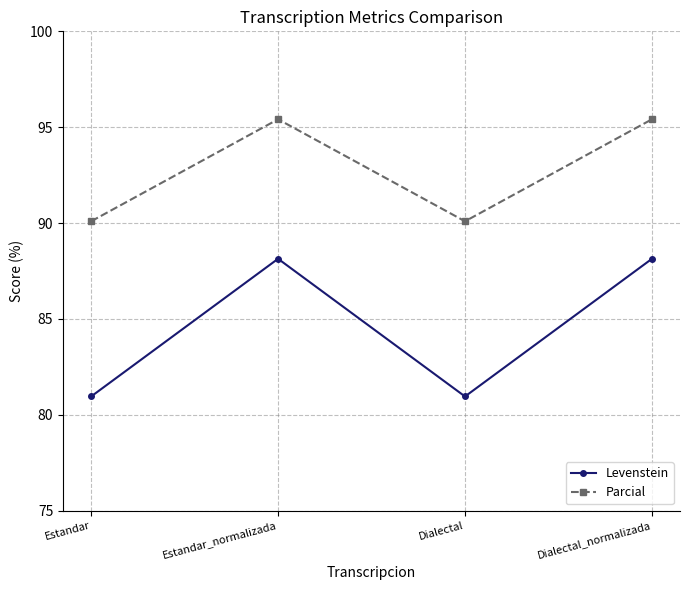

True or false: Parcial and Levenstein cross at least once.

False